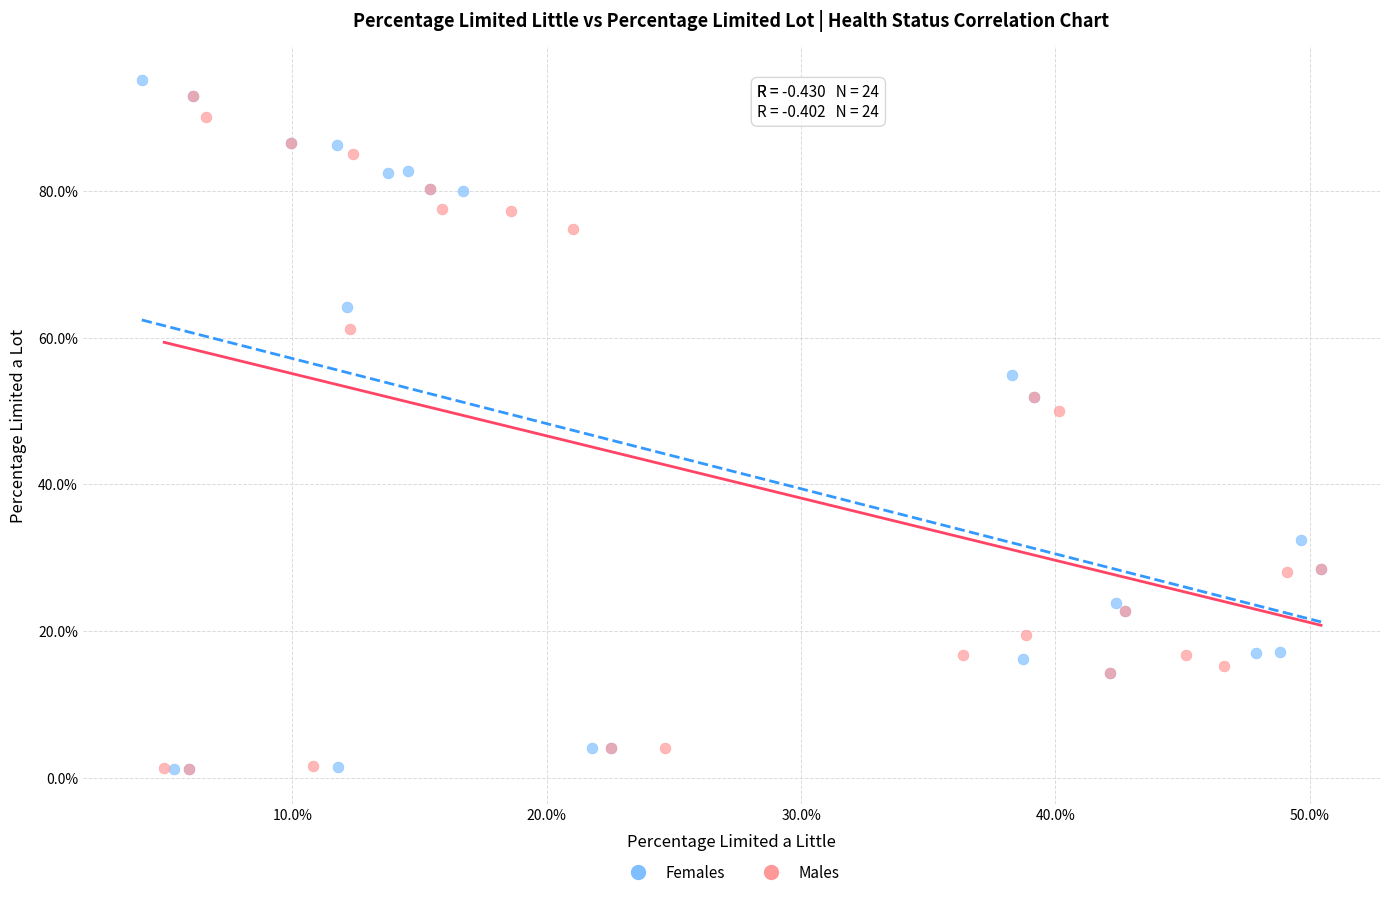

What are all the series names shown in the legend?

Females, Males